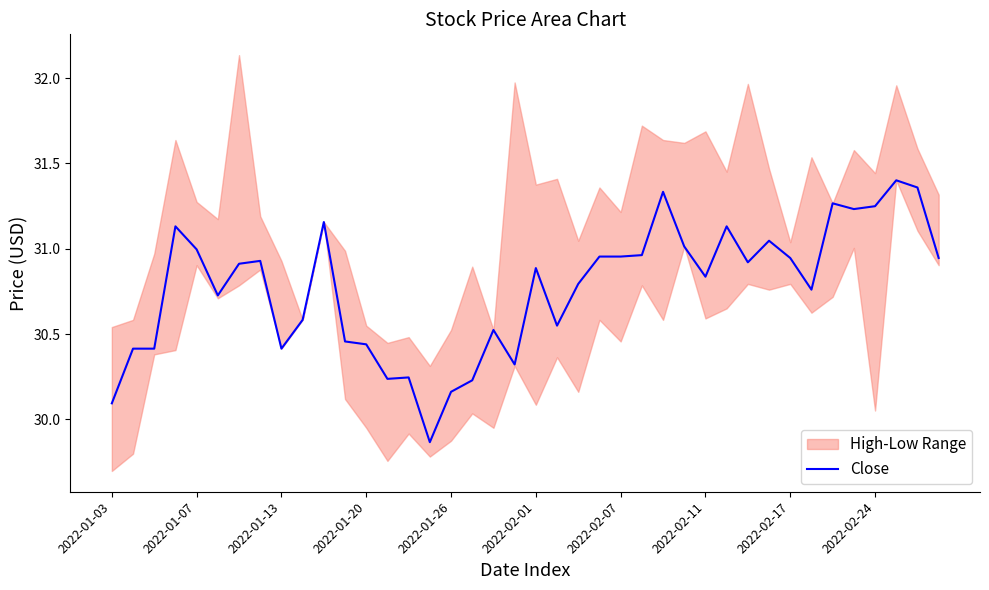

True or false: the data shows 30.2 at 14.

True